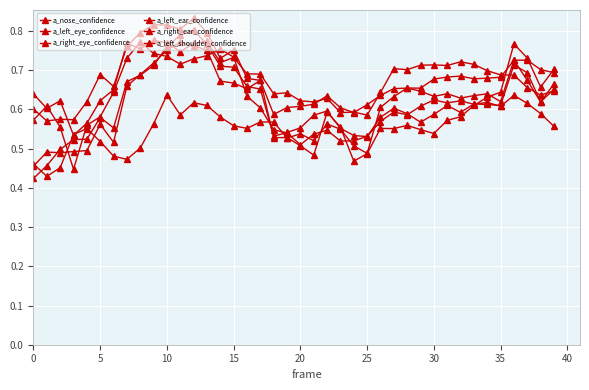

At how many categories does at least one series exceed 0?

40